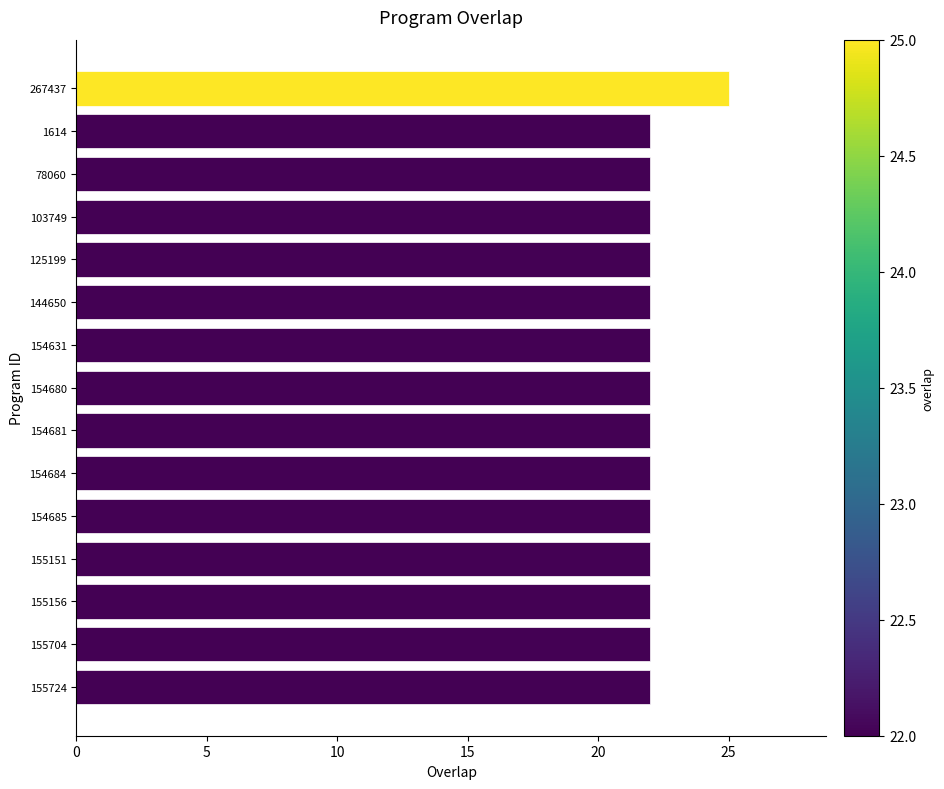

The chart shows a value of 7 at 155156. True or false?

False